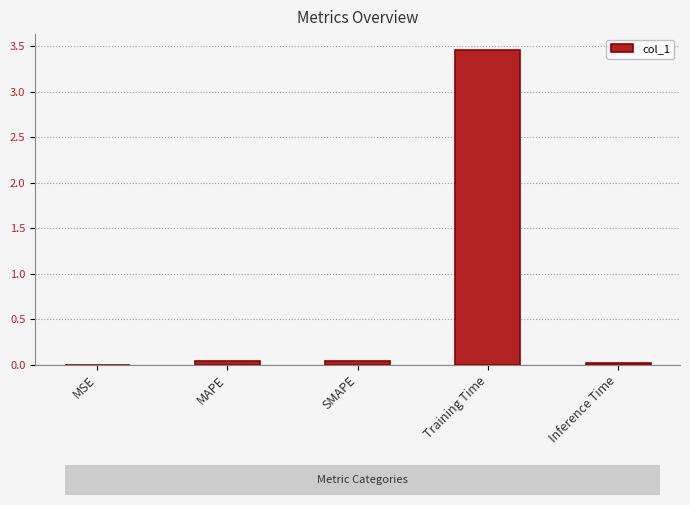

At which category does the chart reach its peak across all series?

Training Time